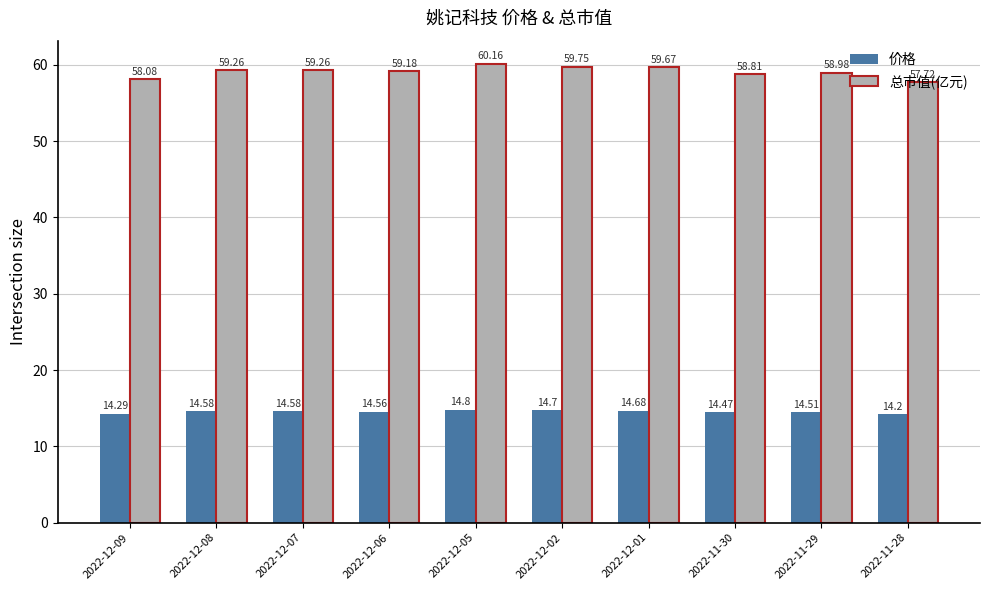

Read the 总市值(亿元) value at 2022-12-09.

58.1